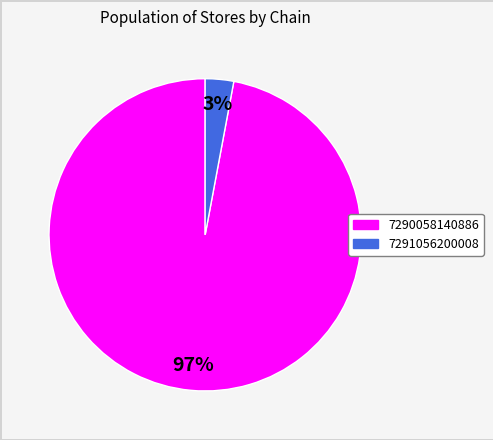

Which slice is the largest?

7290058140886